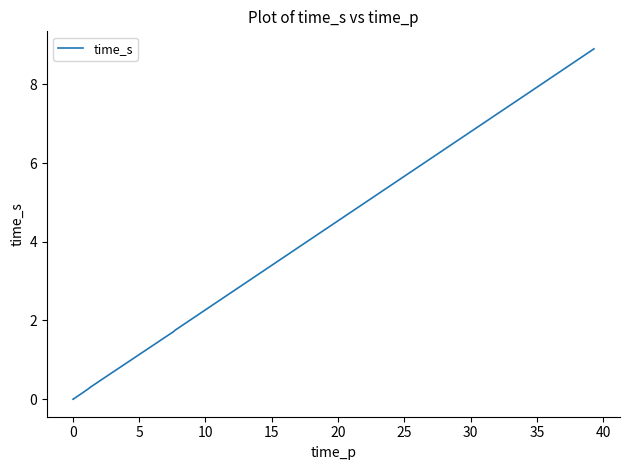

What is the maximum value shown in the chart?

8.9